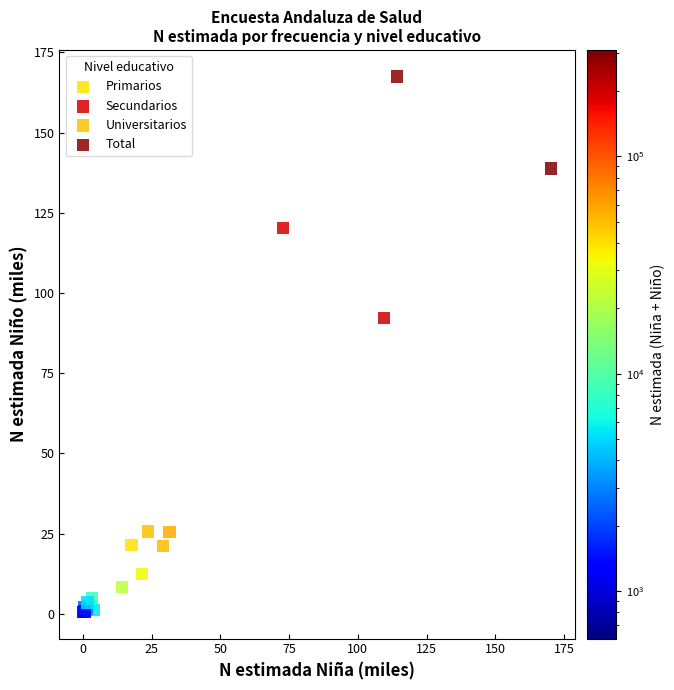

Which series reaches the maximum Y coordinate?

Total